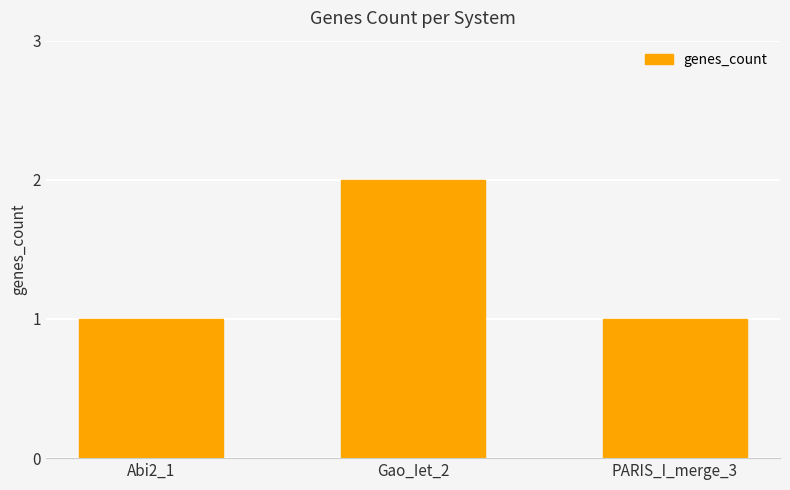

Does the chart contain stacked bars?

No